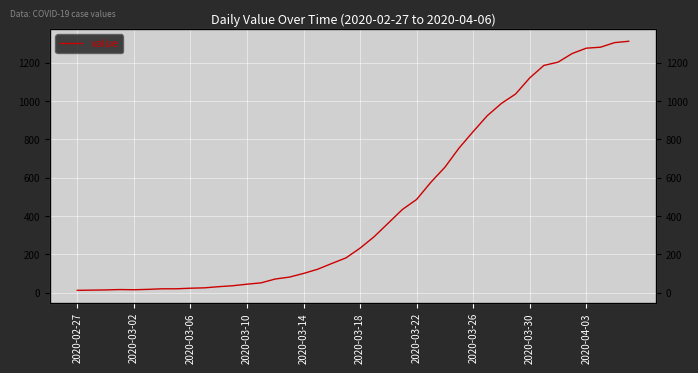

The chart shows a value of 101 at 2020-03-14. True or false?

True